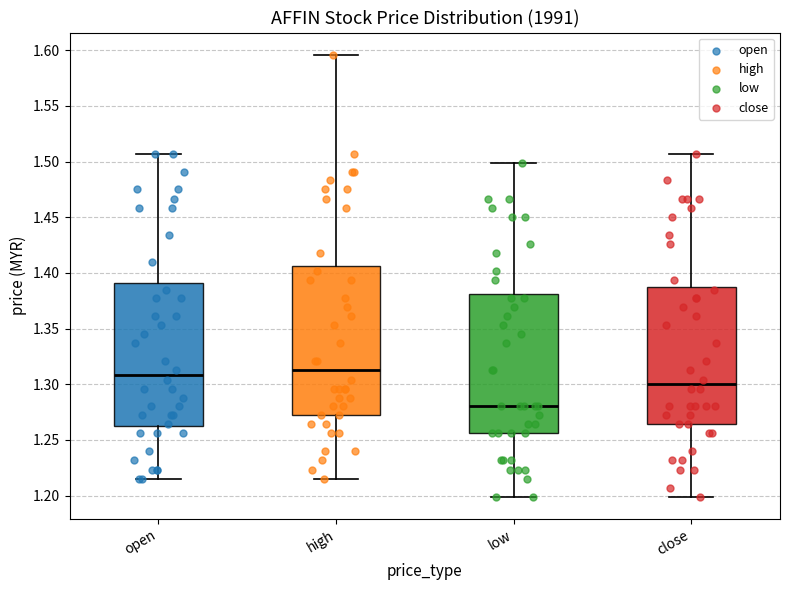

Where does the median line of the box for open sit on the y-axis? The values are not printed on the chart, so give them approximately, as read against the axis.

1.310